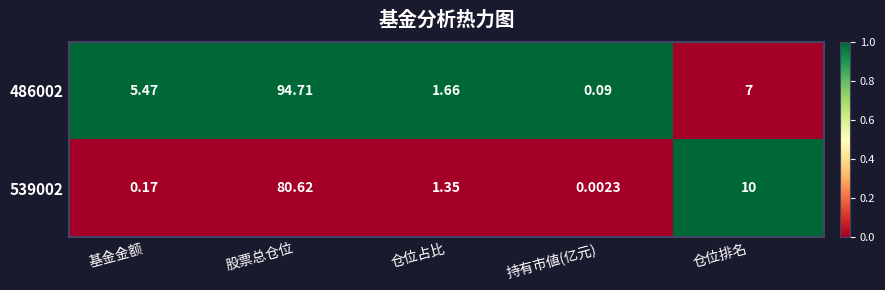

At which category is the sum across all series the highest?

股票总仓位